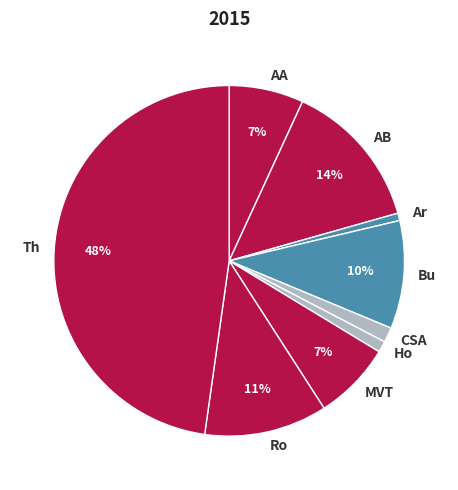

The MVT slice represents 13% of the pie. True or false?

False